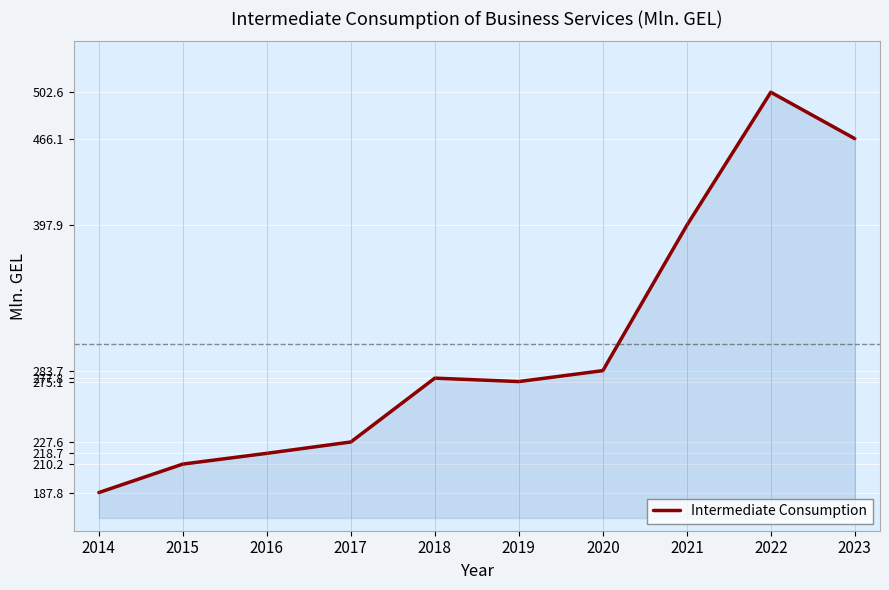

At which label is the value closest to 345?

2021